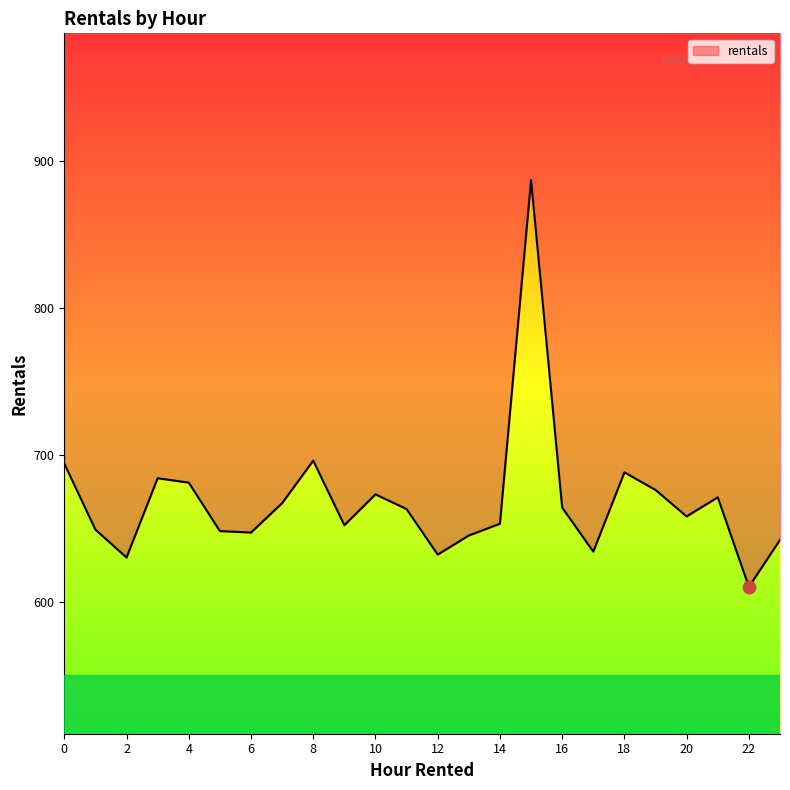

List the labels in order of value, smallest first.

22, 2, 12, 17, 23, 13, 6, 5, 1, 9, 14, 20, 11, 16, 7, 21, 10, 19, 4, 3, 18, 0, 8, 15